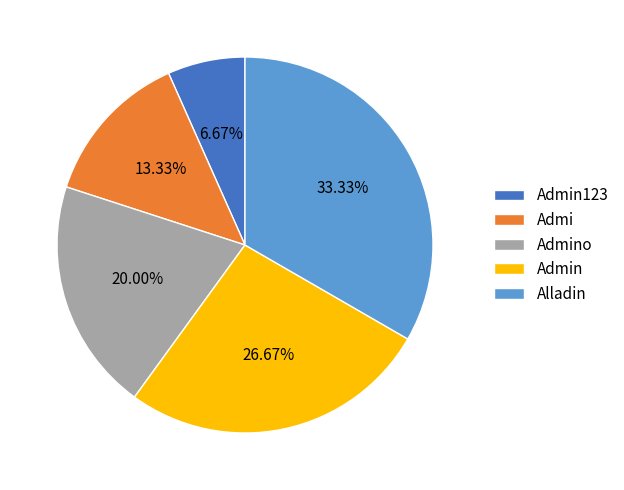

To the nearest percent, what is the combined percentage of Admi and Admino?

33%